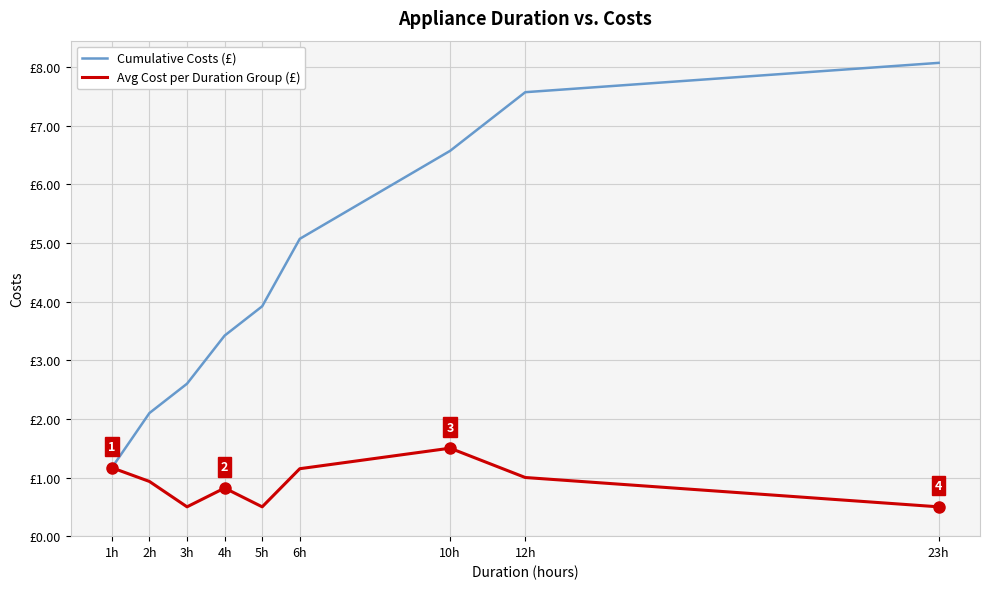

What is the average value of the Cumulative Costs (£) series?

4.5